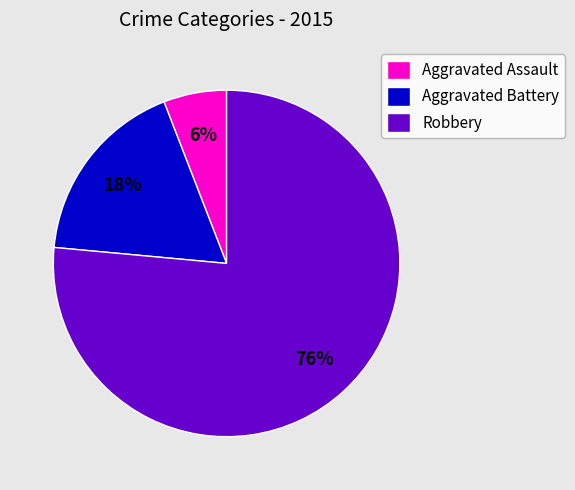

Count the number of slices in the pie.

3